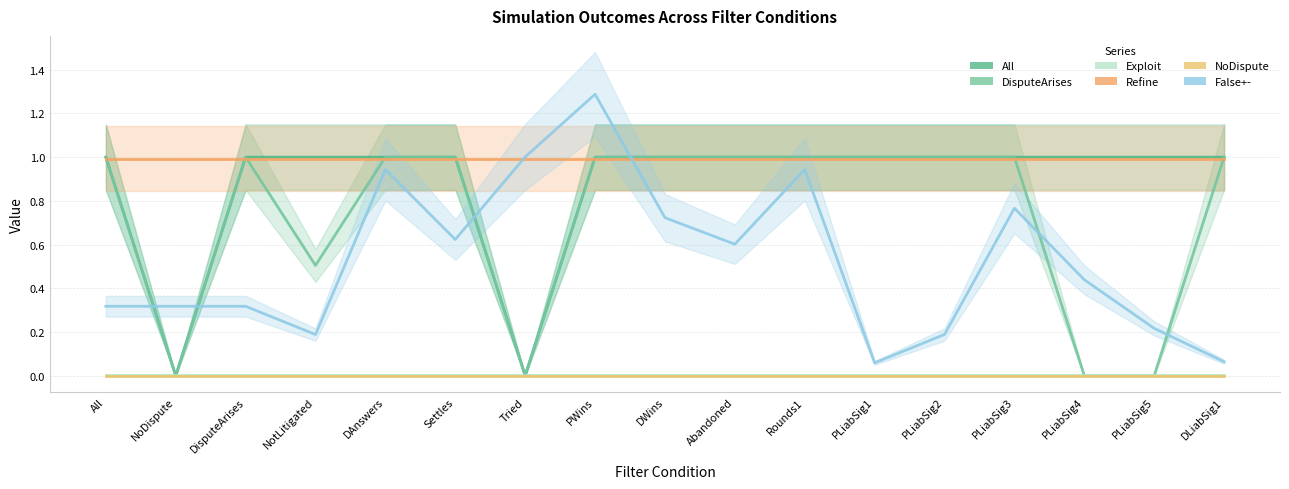

Rank the series at Settles from highest to lowest value.

All, DisputeArises, Refine, False+-, Exploit, NoDispute